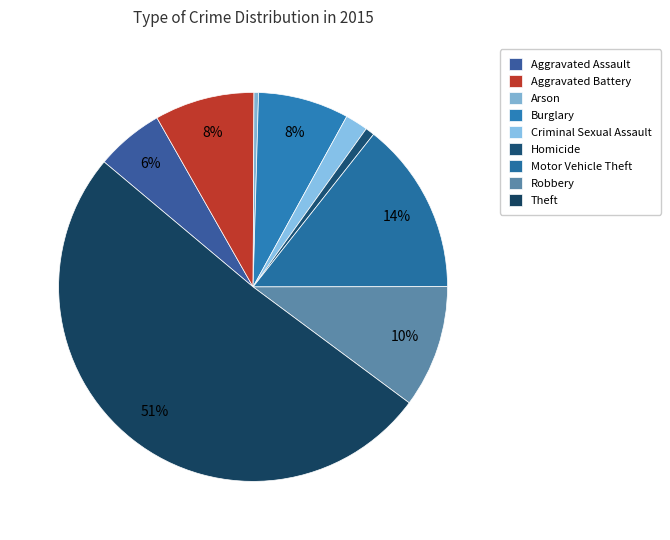

Rank the categories by value from highest to lowest.

Theft, Motor Vehicle Theft, Robbery, Aggravated Battery, Burglary, Aggravated Assault, Criminal Sexual Assault, Homicide, Arson